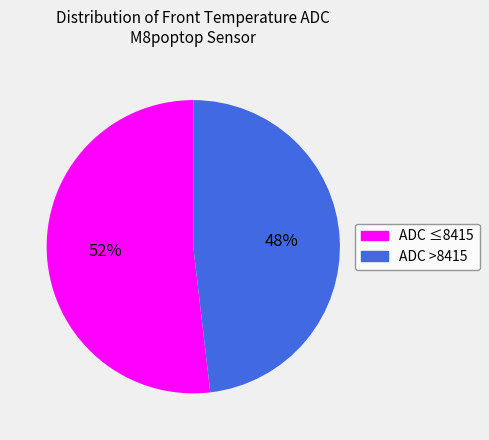

To the nearest percent, what is the average slice percentage?

50%